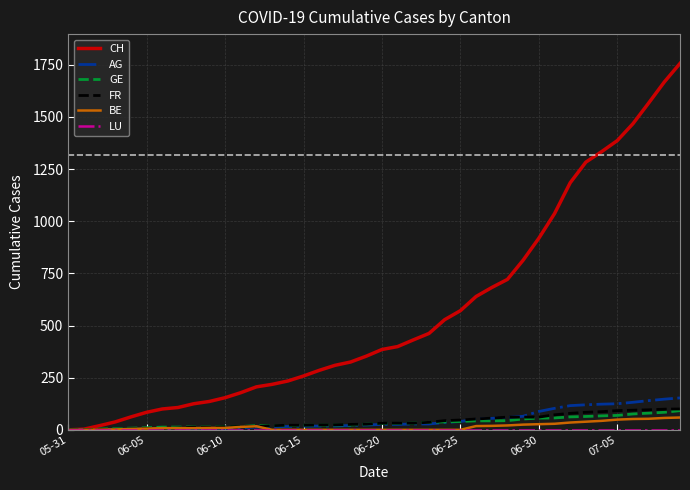

What is the maximum value shown in the chart?

1756